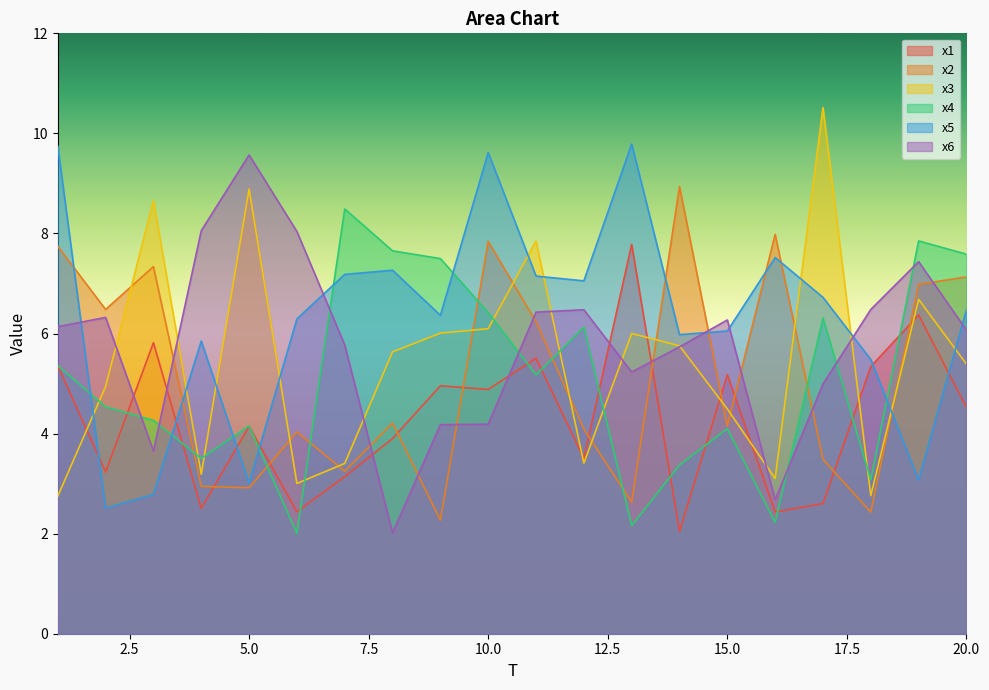

Between which two adjacent categories do x2 and x4 first intersect?

3 and 4